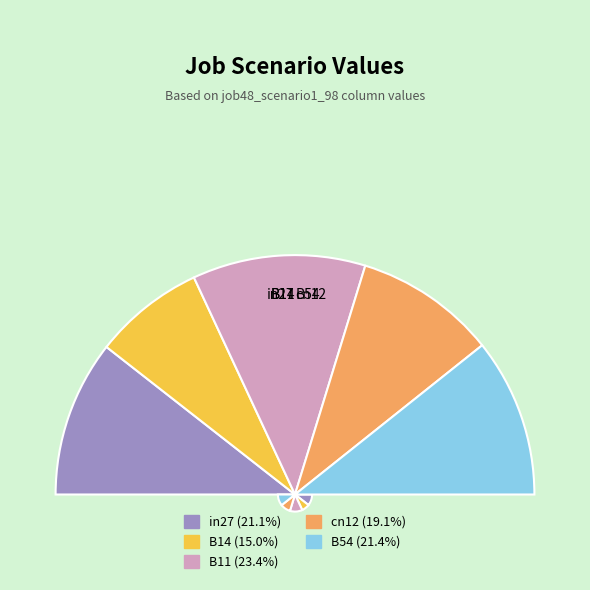

How many segments does this pie chart have?

5